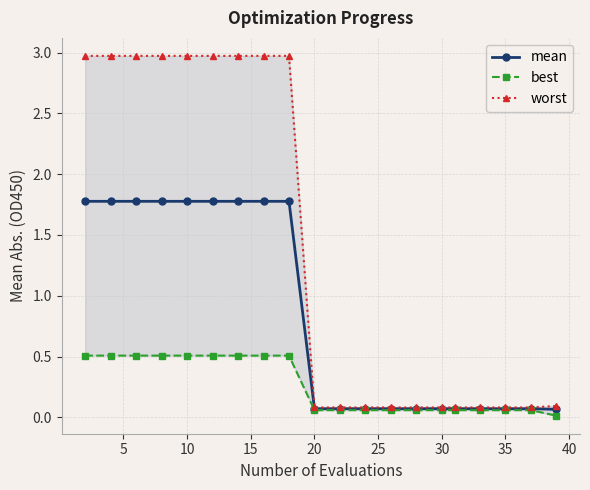

List the series in order of their overall mean, highest first.

worst, mean, best